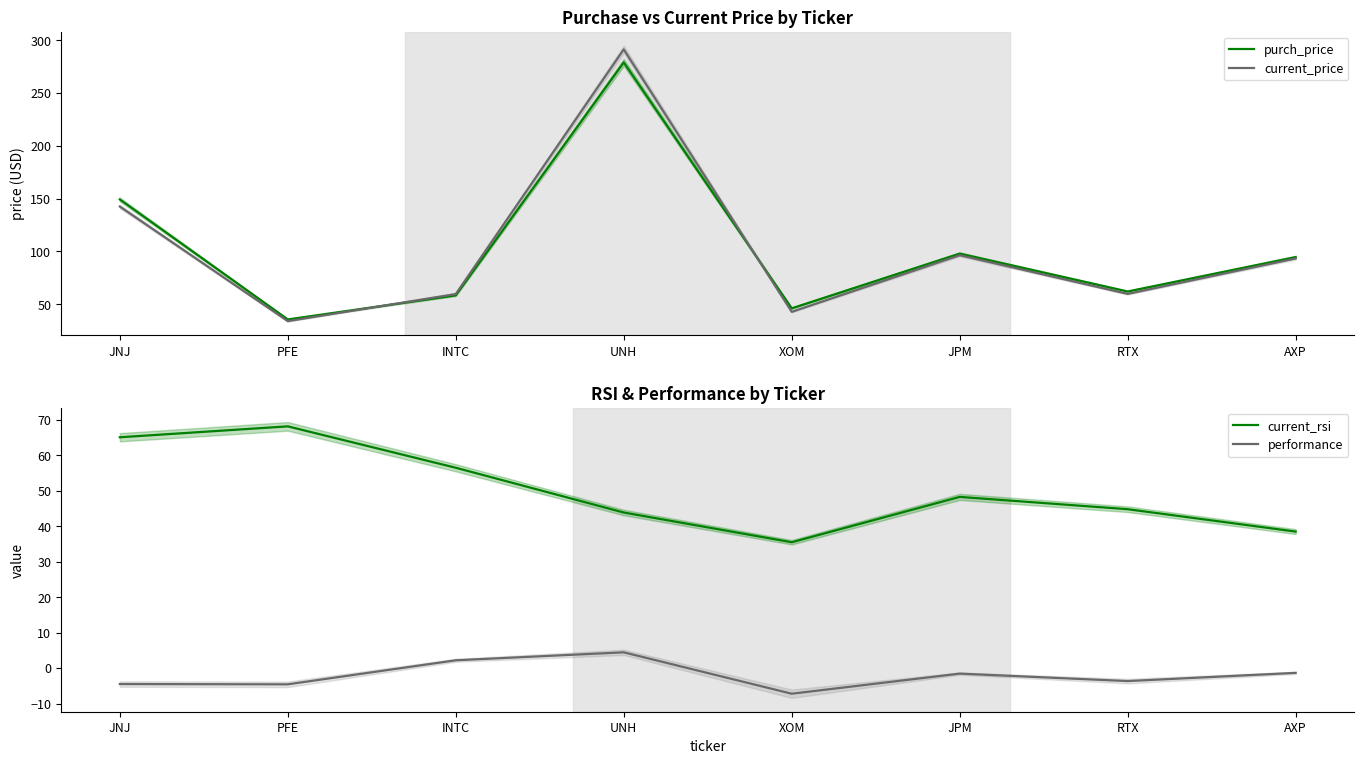

Reading right to left, transcribe all the data shown in this chart.

purch_price: AXP=94.5	RTX=61.9	JPM=97.8	XOM=46.0	UNH=278.9	INTC=58.3	PFE=35.5	JNJ=149.1
current_price: AXP=93.2	RTX=59.6	JPM=96.3	XOM=42.6	UNH=291.2	INTC=59.5	PFE=33.8	JNJ=142.4
current_rsi: AXP=38.5	RTX=44.8	JPM=48.2	XOM=35.5	UNH=43.8	INTC=56.4	PFE=68.1	JNJ=65.0
performance: AXP=-1.4	RTX=-3.7	JPM=-1.6	XOM=-7.2	UNH=4.4	INTC=2.2	PFE=-4.6	JNJ=-4.5